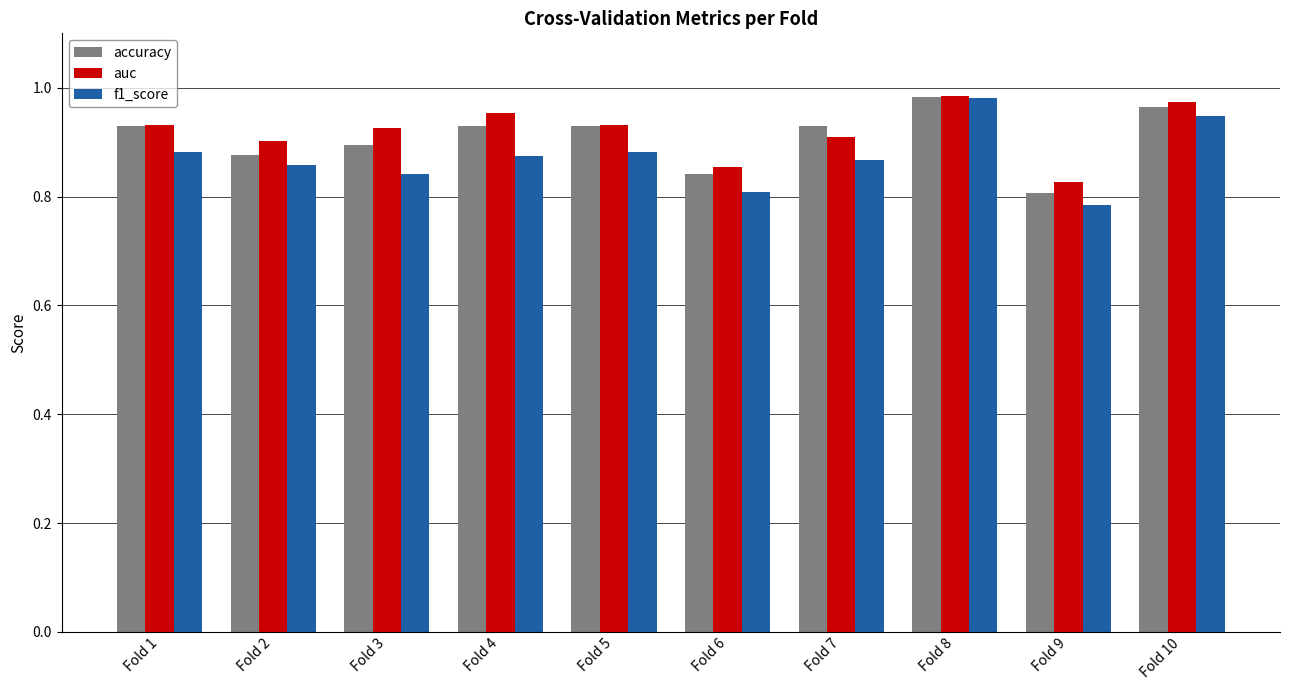

At which category does the chart reach its peak across all series?

Fold 8